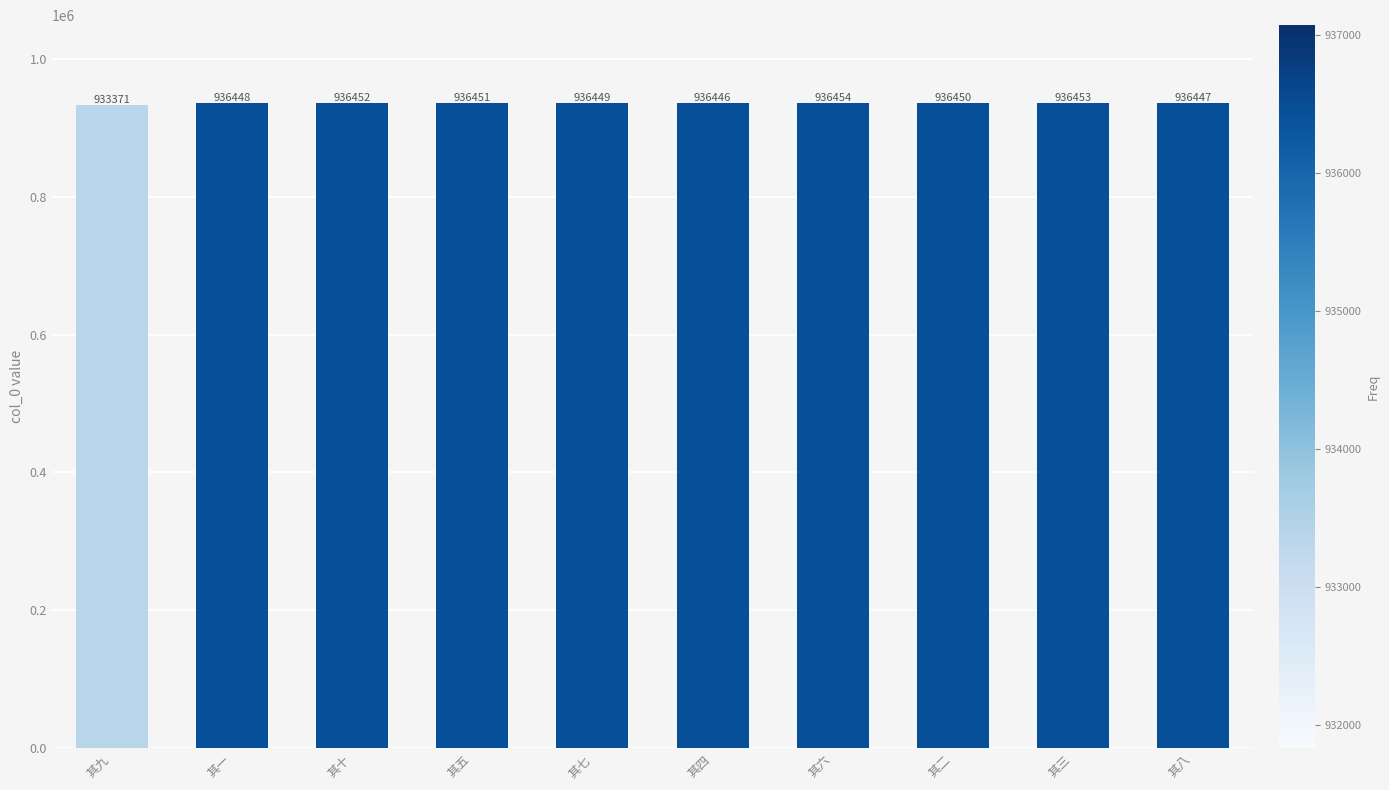

At which label is the value closest to 934912?

其四